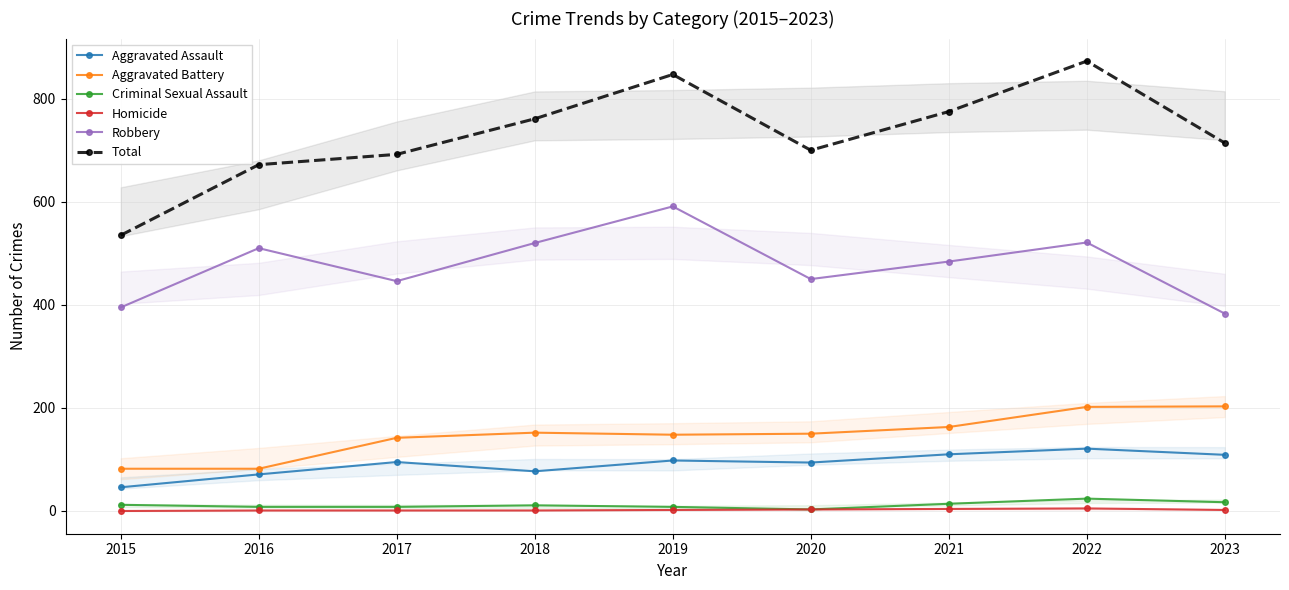

Reading right to left, transcribe all the data shown in this chart.

Aggravated Assault: 109	121	110	94	98	77	95	71	46
Aggravated Battery: 203	202	163	150	148	152	142	82	82
Criminal Sexual Assault: 17	24	14	3	8	11	8	8	12
Homicide: 2	5	4	3	2	1	1	1	0
Robbery: 383	521	484	450	591	520	446	510	395
Total: 714	873	775	700	847	761	692	672	535